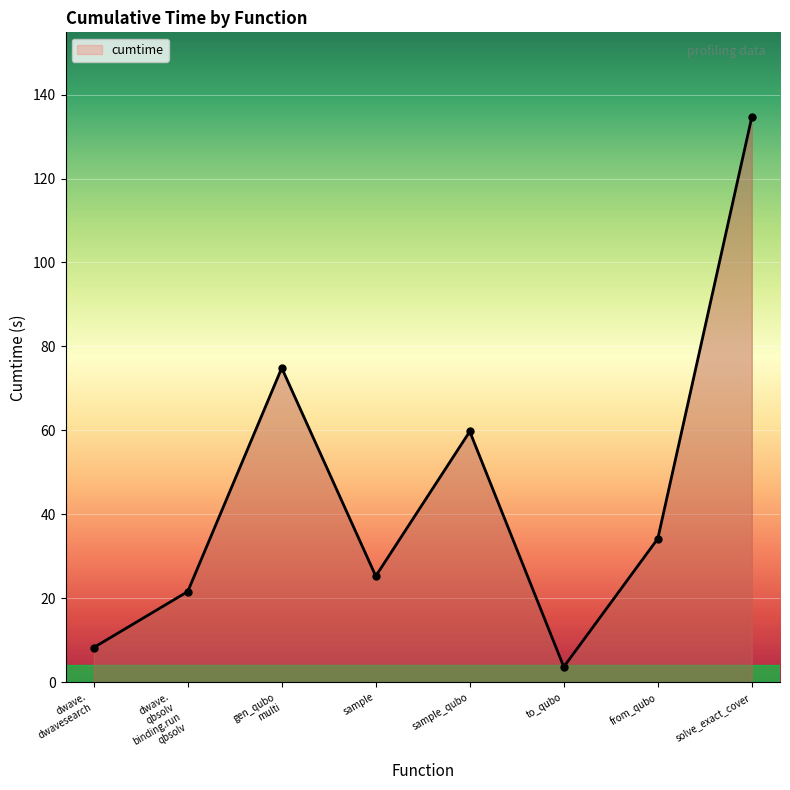

What is the label of the 3rd point from the right?

to_qubo